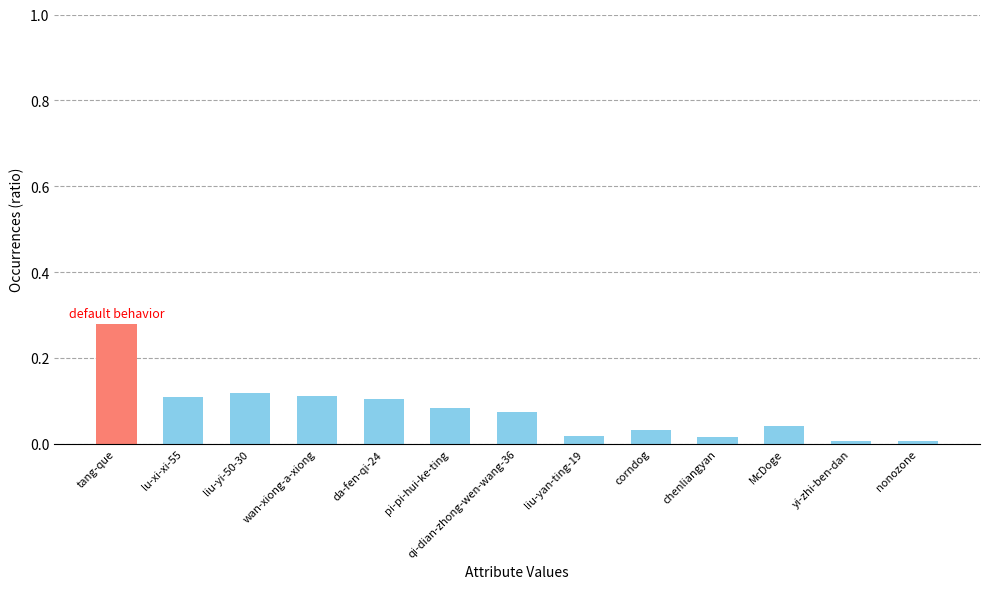

The chart shows a value of 0.0 at liu-yan-ting-19. True or false?

True